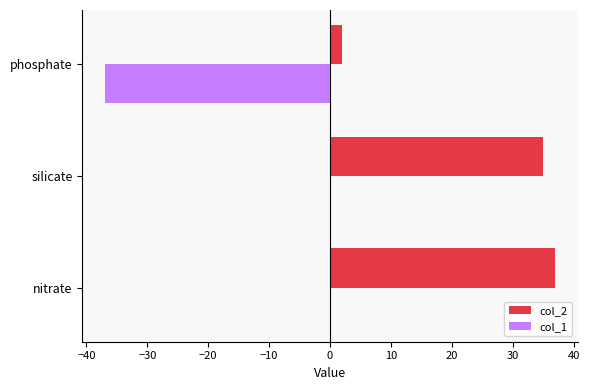

Between silicate and phosphate, which series saw the biggest shift?

col_1